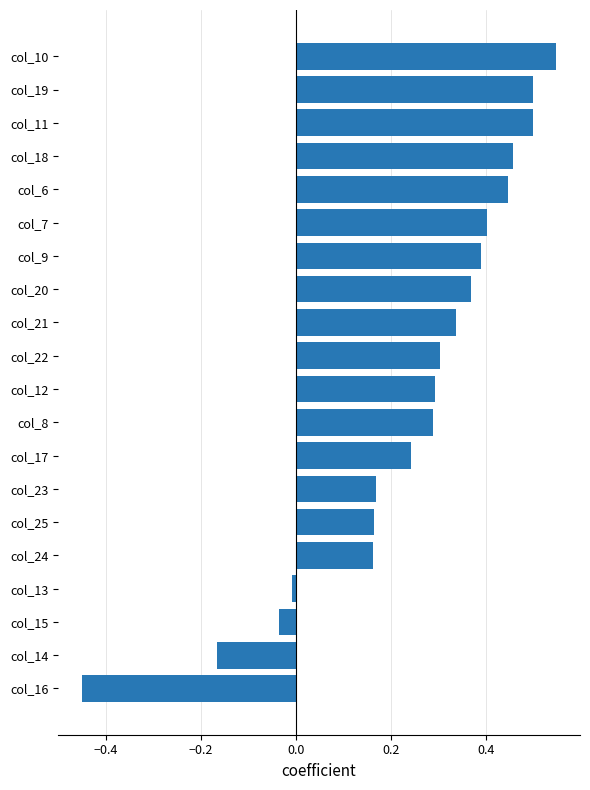

Are the bars grouped side by side (vs. stacked)?

No